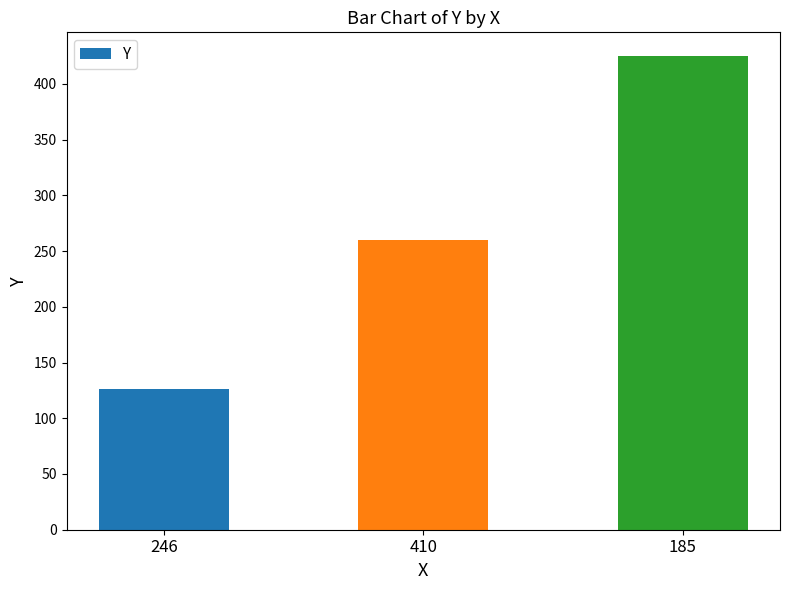

What is the maximum value shown in the chart?

425